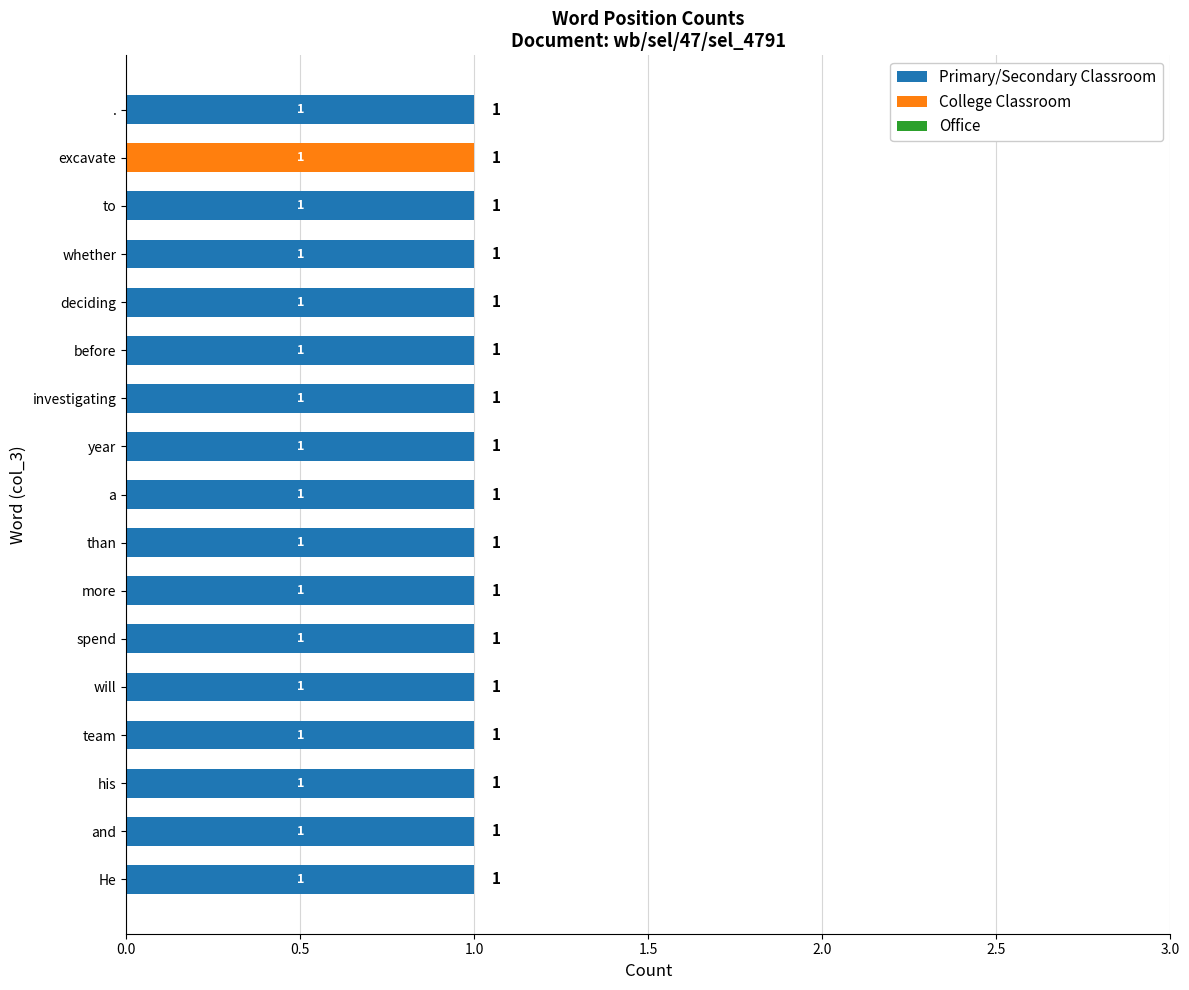

How many series are shown in this chart?

2